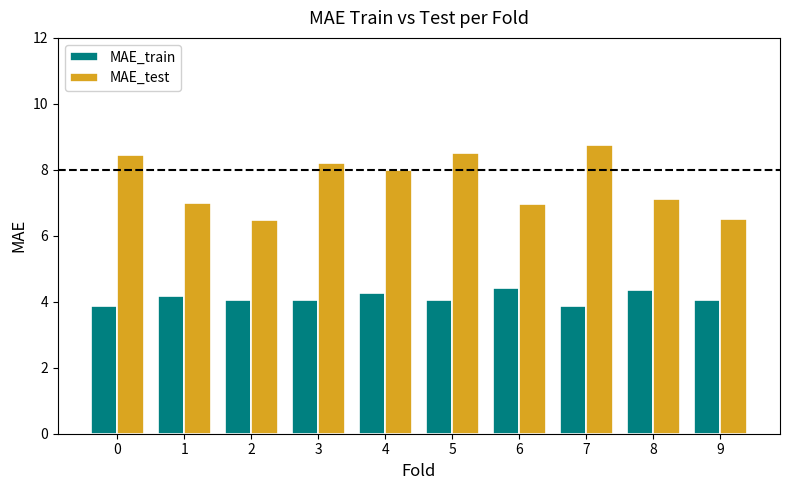

How many data points does each series have?

10